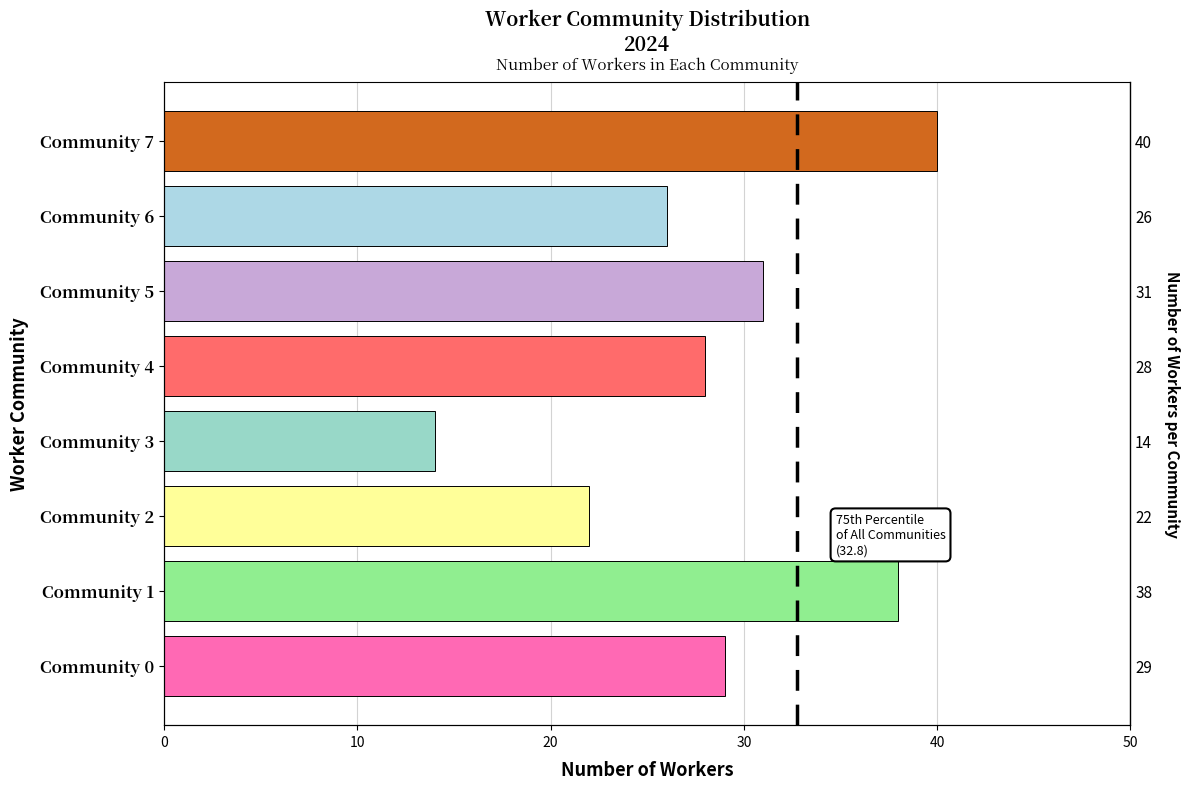

Reading right to left, list all the values displayed in this chart.

40	26	31	28	14	22	38	29